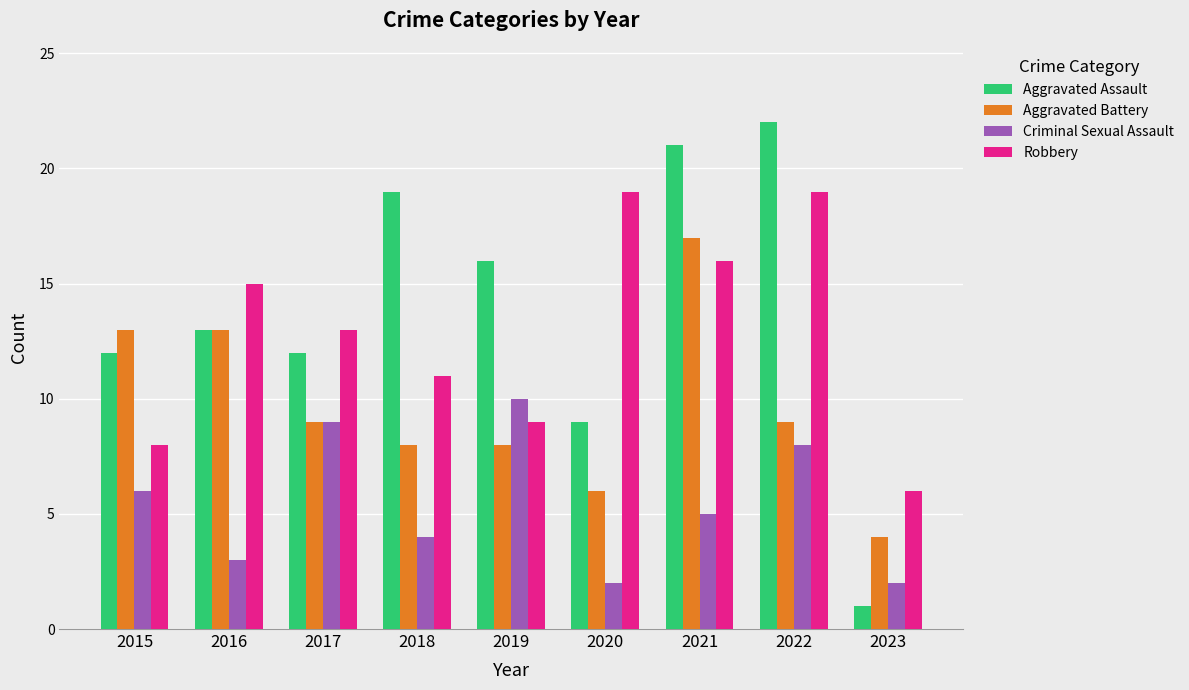

What are all the series names shown in the legend?

Aggravated Assault, Aggravated Battery, Criminal Sexual Assault, Robbery